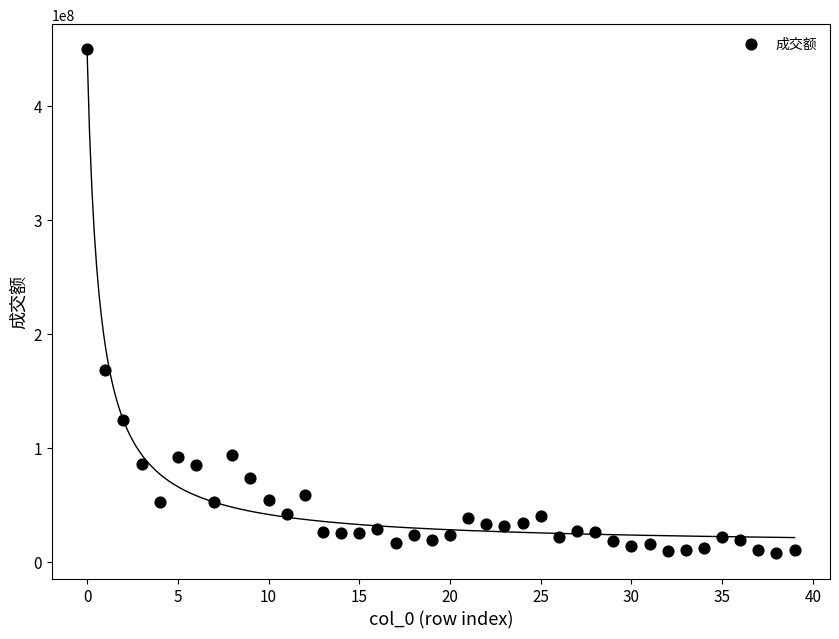

What is the range of Y values (max minus min)?

442309962